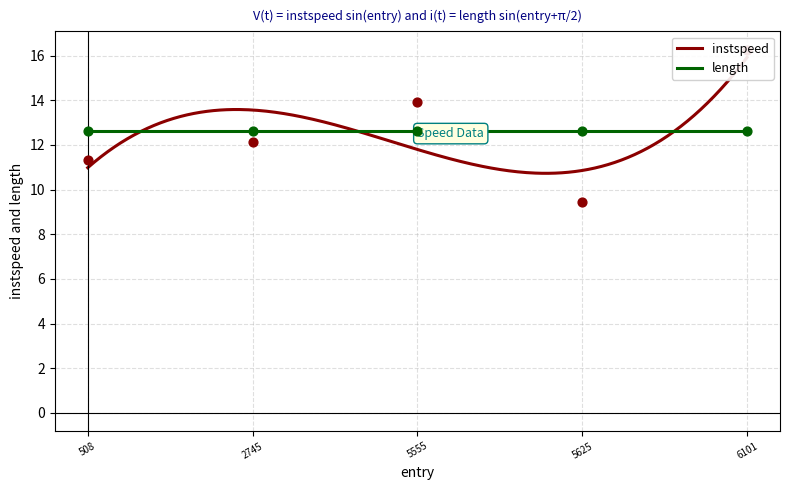

What is the change in value from 508 to 2745?

+0.8